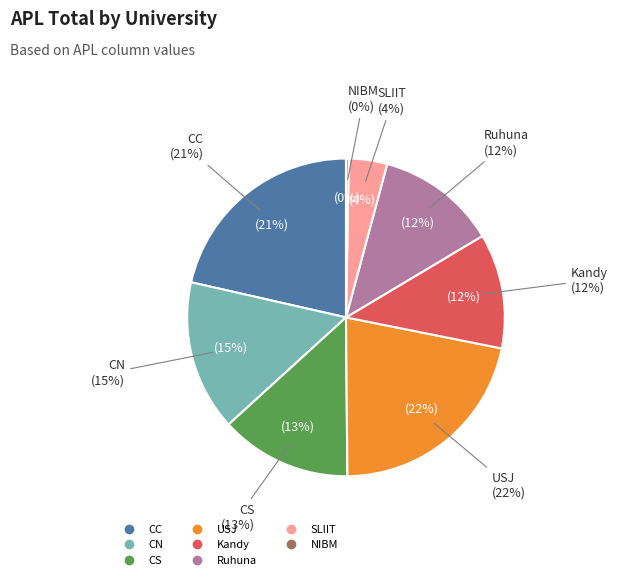

Which has a higher value, CC or SLIIT?

CC